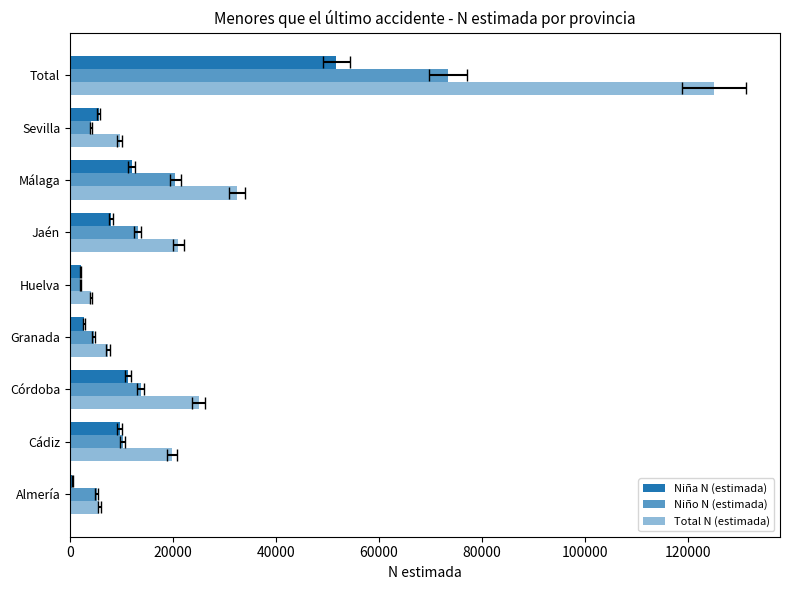

How many groups of bars are there?

9